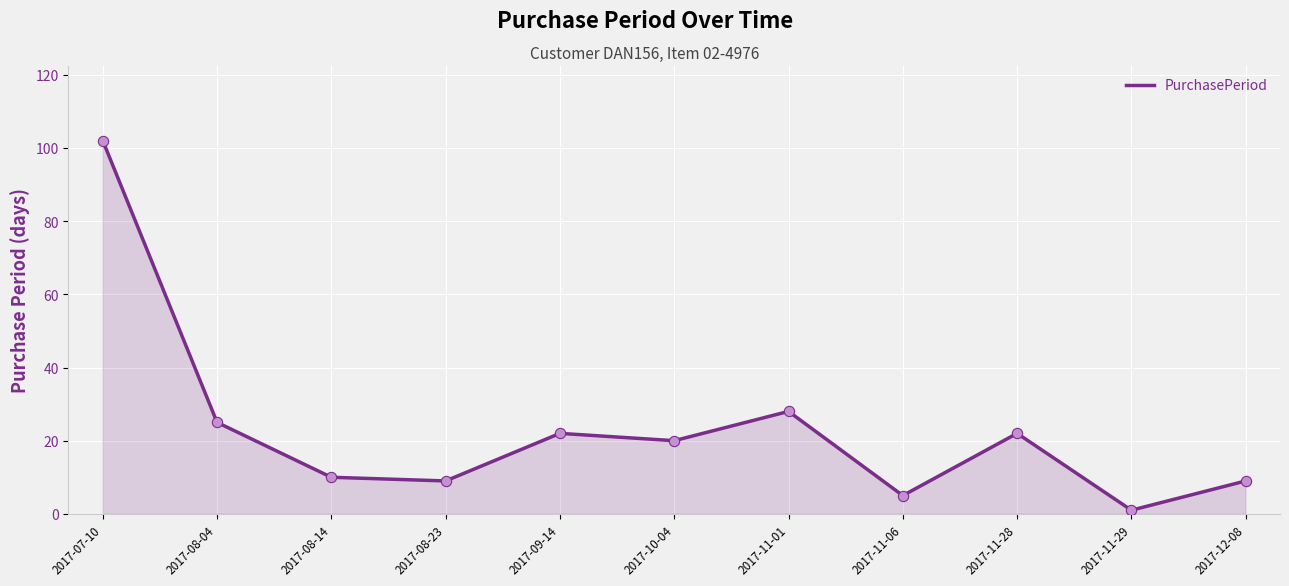

Which has a higher value, 2017-11-29 or 2017-07-10?

2017-07-10